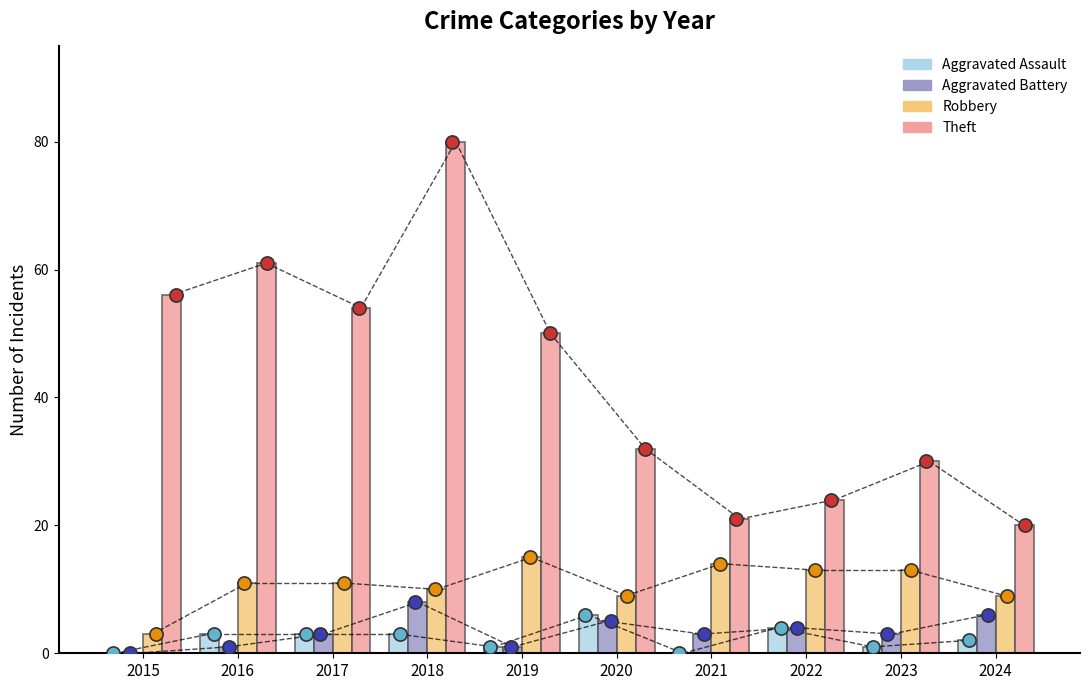

What are all the series names shown in the legend?

Aggravated Assault, Aggravated Battery, Robbery, Theft